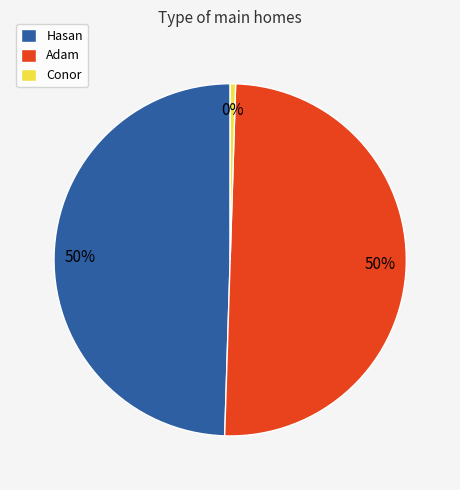

Approximately how many times larger is the value at Adam compared to Conor?

101.0